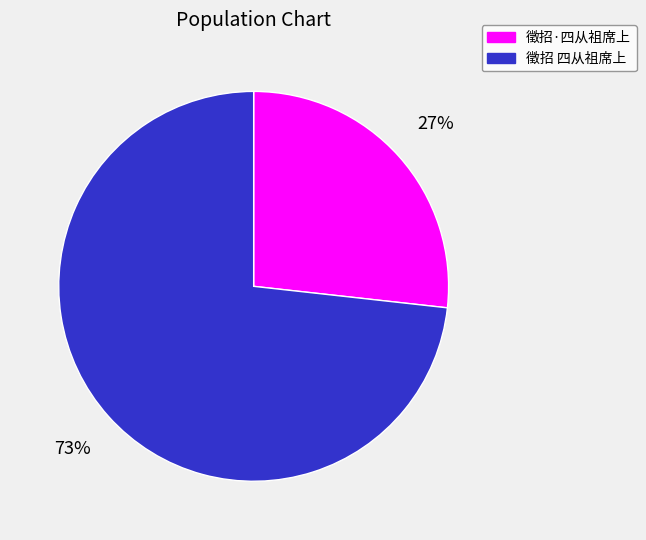

What is the ratio of the value at 徵招·四从祖席上 to the value at 徵招 四从祖席上?

0.4